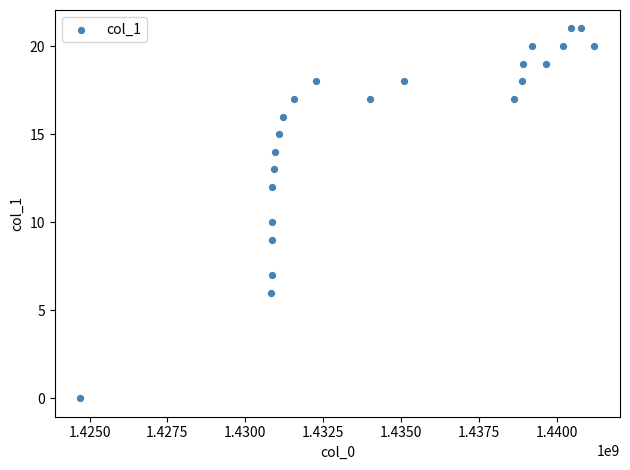

What is the range of Y values (max minus min)?

21